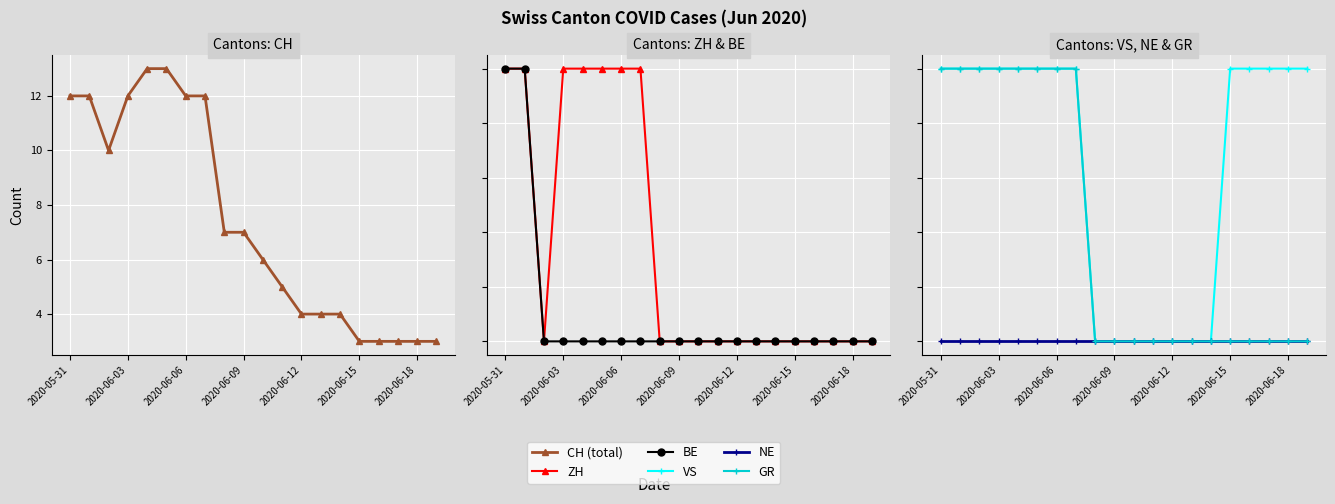

Reading left to right, what are all the values shown in this chart?

CH (total): 12	12	10	12	13	13	12	12	7	7	6	5	4	4	4	3	3	3	3	3
ZH: 1	1	0	1	1	1	1	1	0	0	0	0	0	0	0	0	0	0	0	0
BE: 1	1	0	0	0	0	0	0	0	0	0	0	0	0	0	0	0	0	0	0
VS: 1	1	1	1	1	1	1	1	0	0	0	0	0	0	0	1	1	1	1	1
NE: 0	0	0	0	0	0	0	0	0	0	0	0	0	0	0	0	0	0	0	0
GR: 1	1	1	1	1	1	1	1	0	0	0	0	0	0	0	0	0	0	0	0